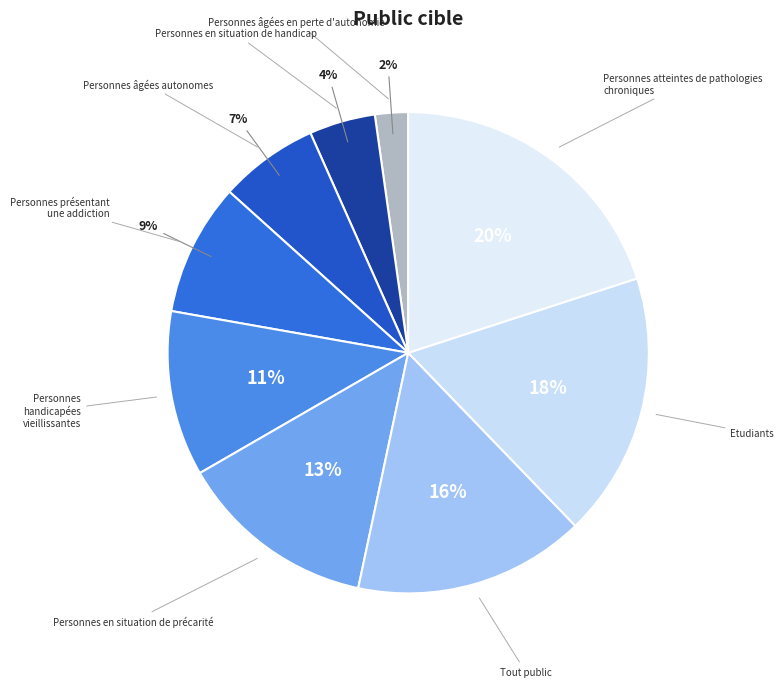

To the nearest percent, what portion does Personnes âgées en perte d'autonomie represent?

2%